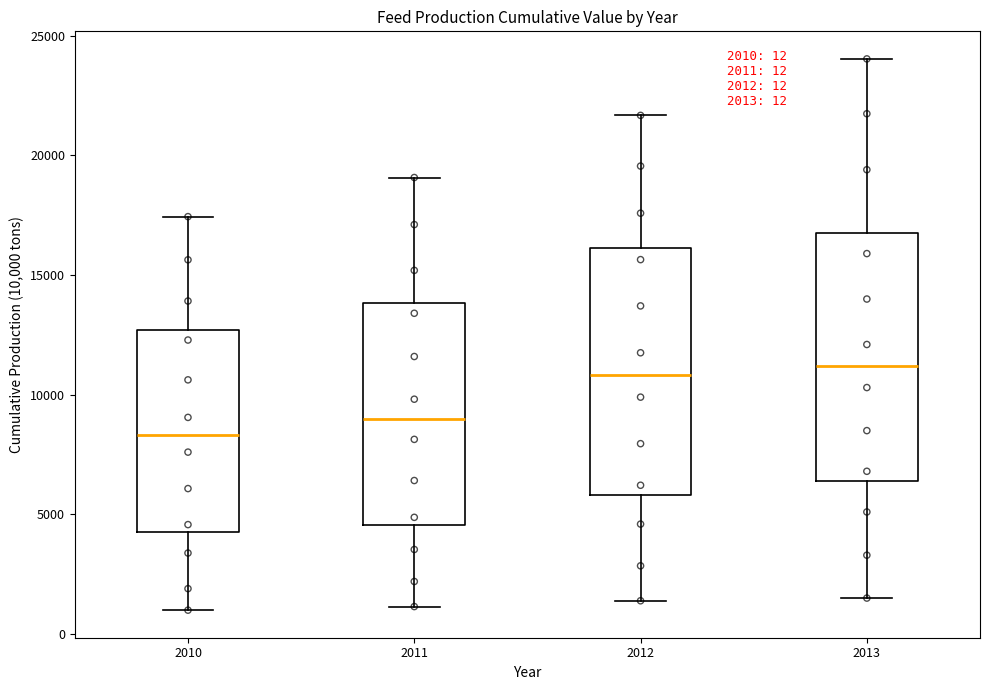

Which box has the lowest median line?

2010